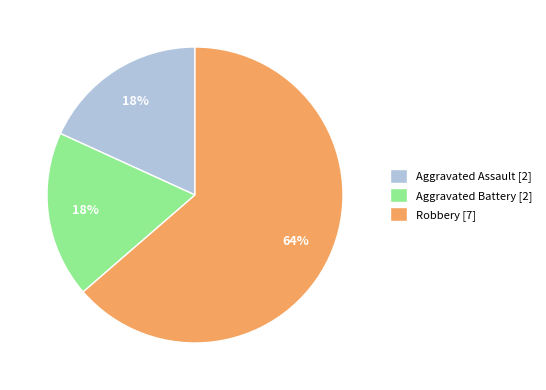

What is the ratio of the value at Aggravated Assault to the value at Robbery?

0.3